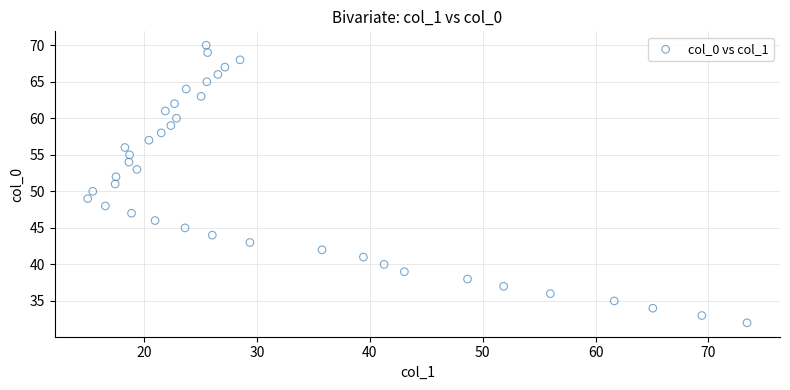

What is the range of Y values (max minus min)?

38